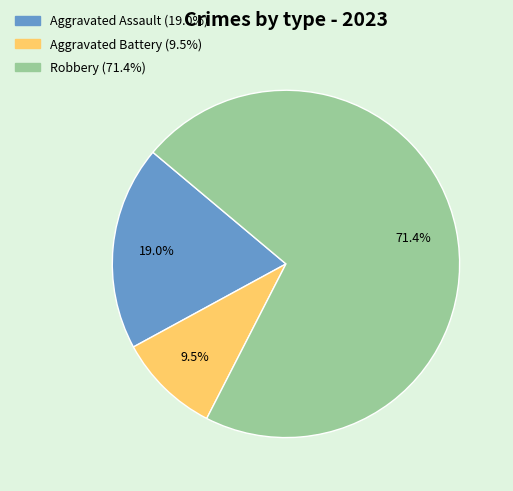

Does any single category account for the majority?

Yes